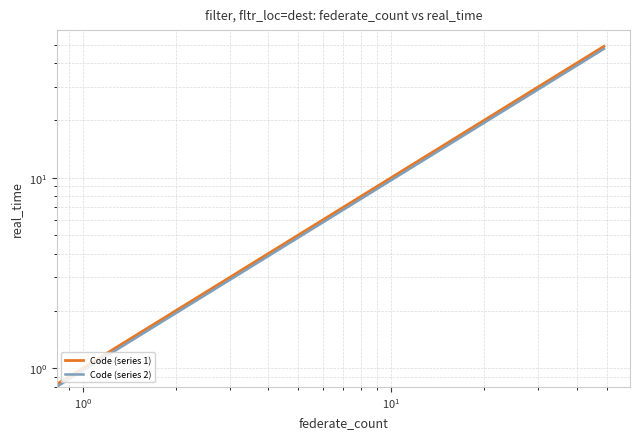

True or false: Code (series 2) and Code (series 1) intersect in this chart.

False